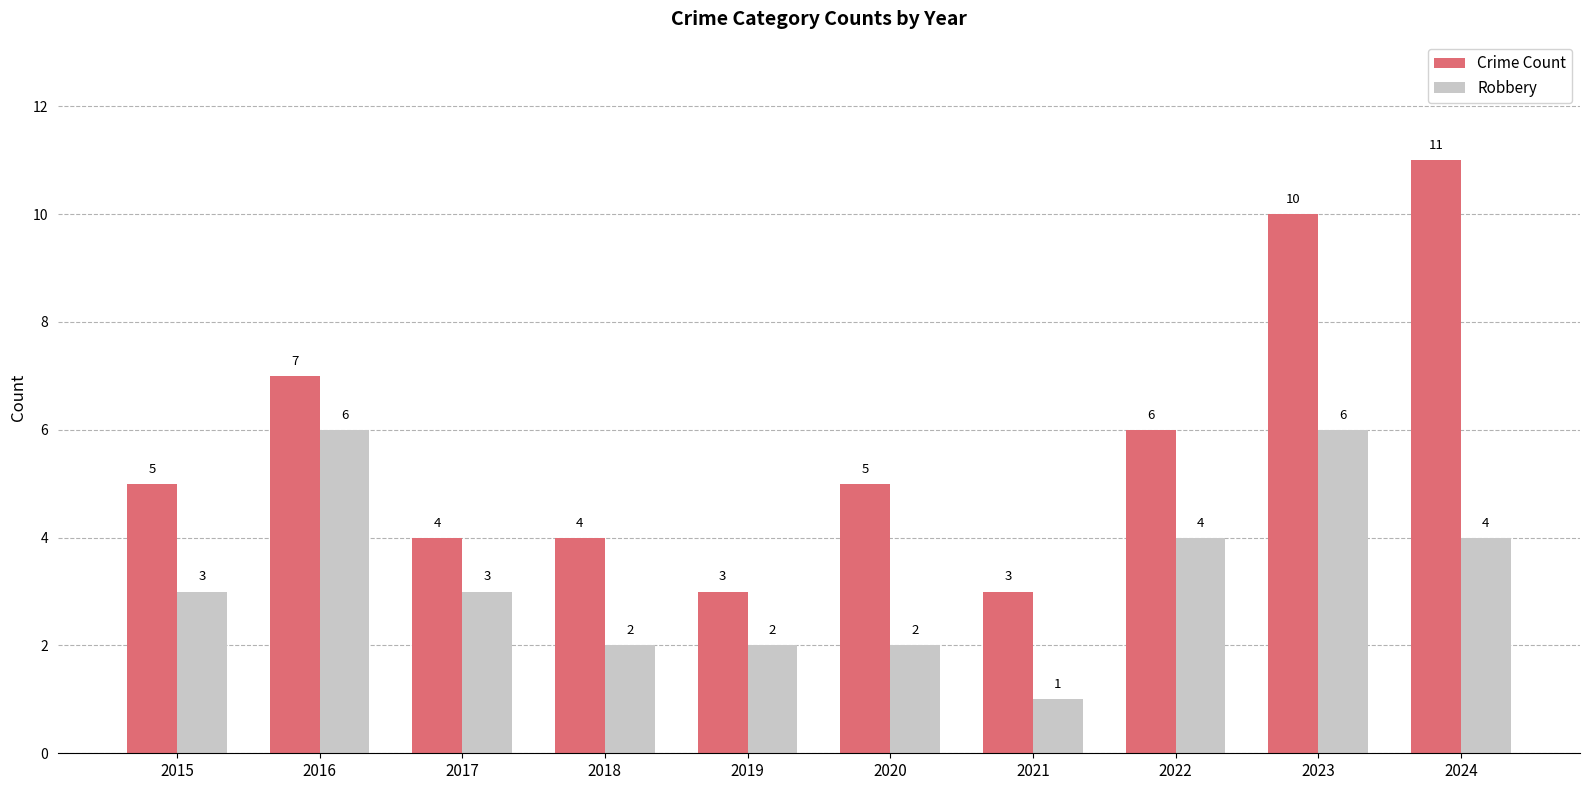

Which category has the lowest value across all series?

2021